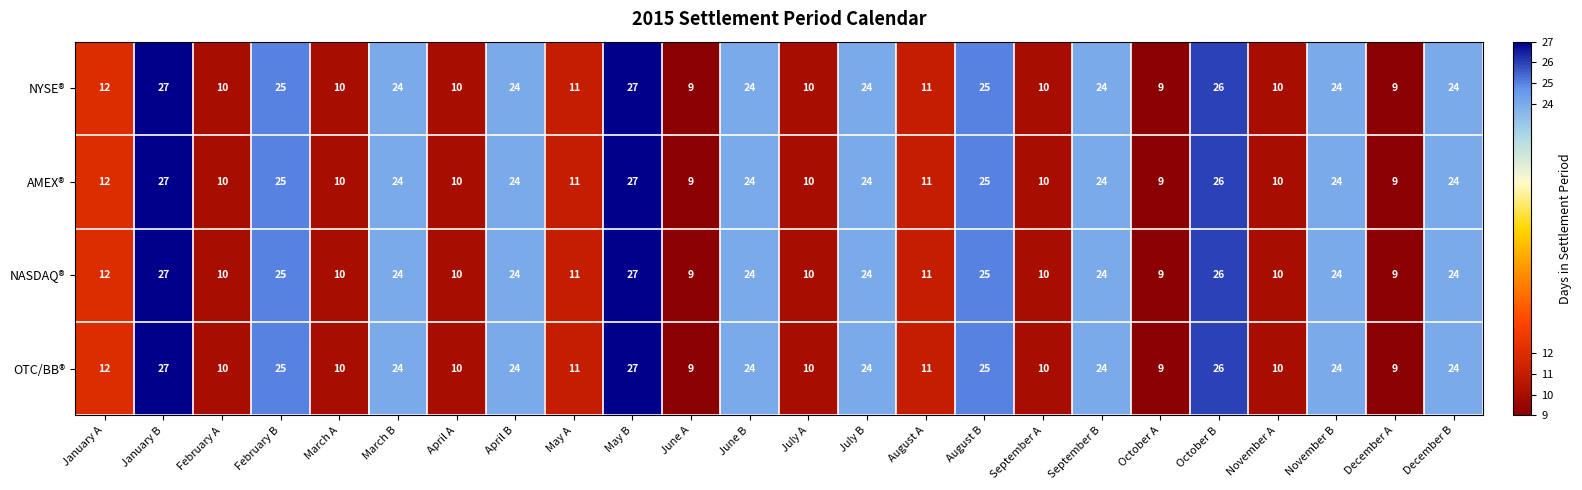

What is the average value of the NYSE® series?

17